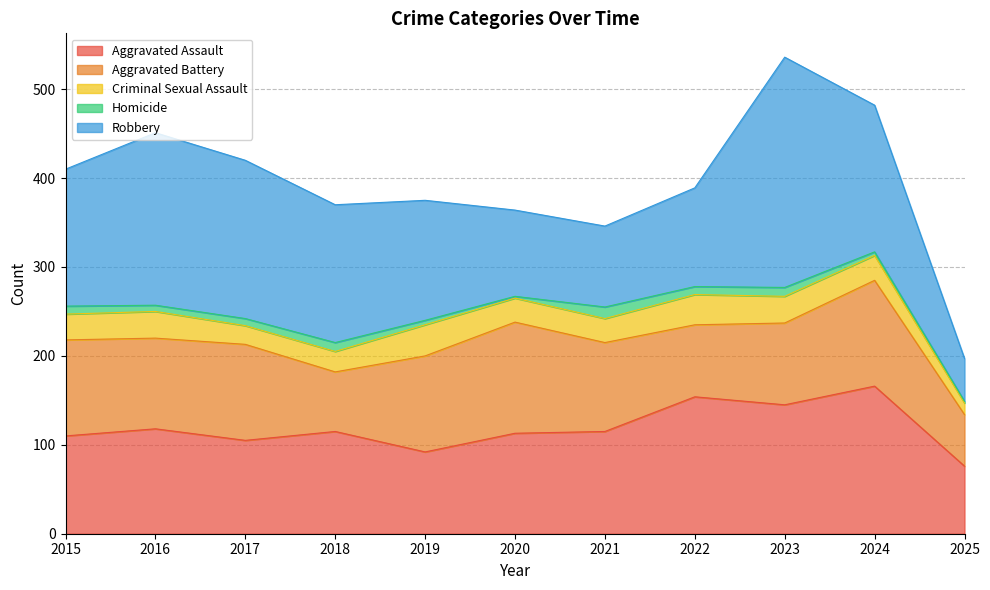

Rank the categories by Criminal Sexual Assault value from lowest to highest.

2025, 2017, 2018, 2020, 2021, 2024, 2015, 2016, 2023, 2022, 2019